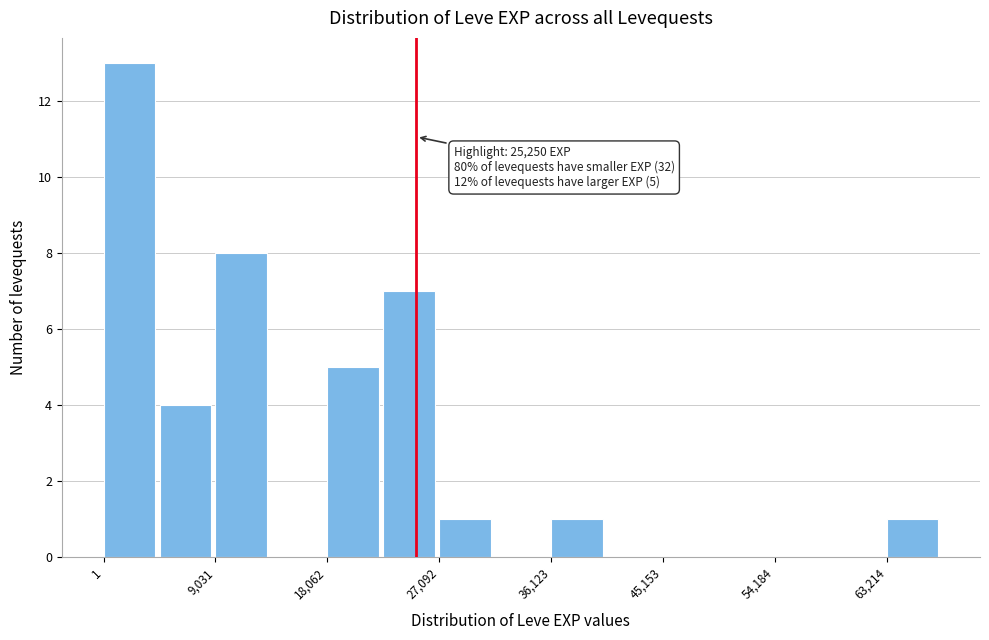

Over which range of the x-axis is the bar tallest?

0 to 5000